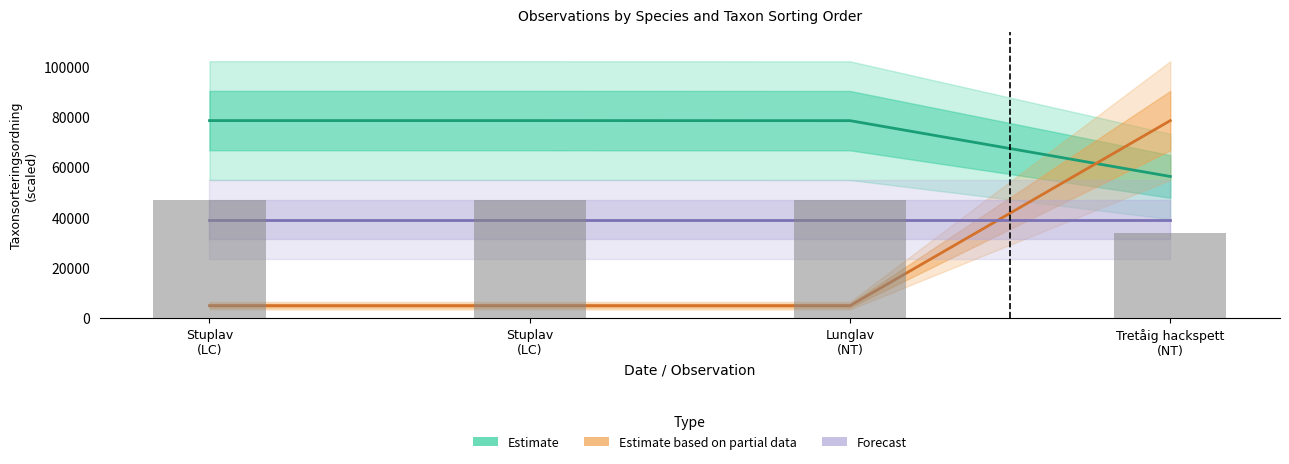

Does the chart contain any negative values?

No